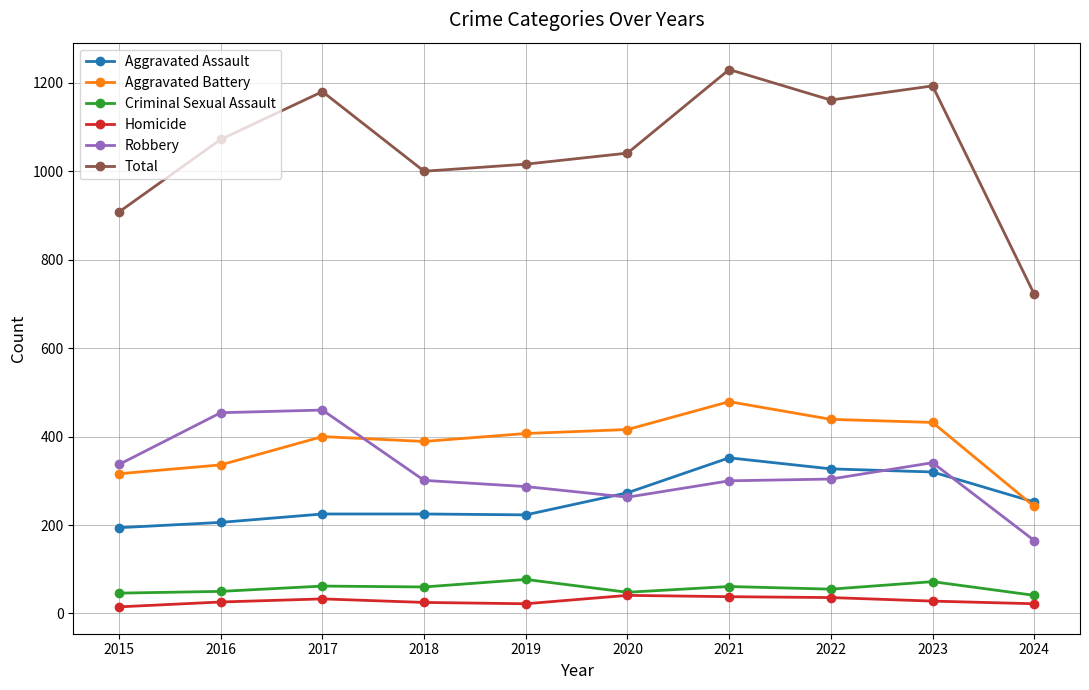

How many data points in Aggravated Battery are less than 407?

5